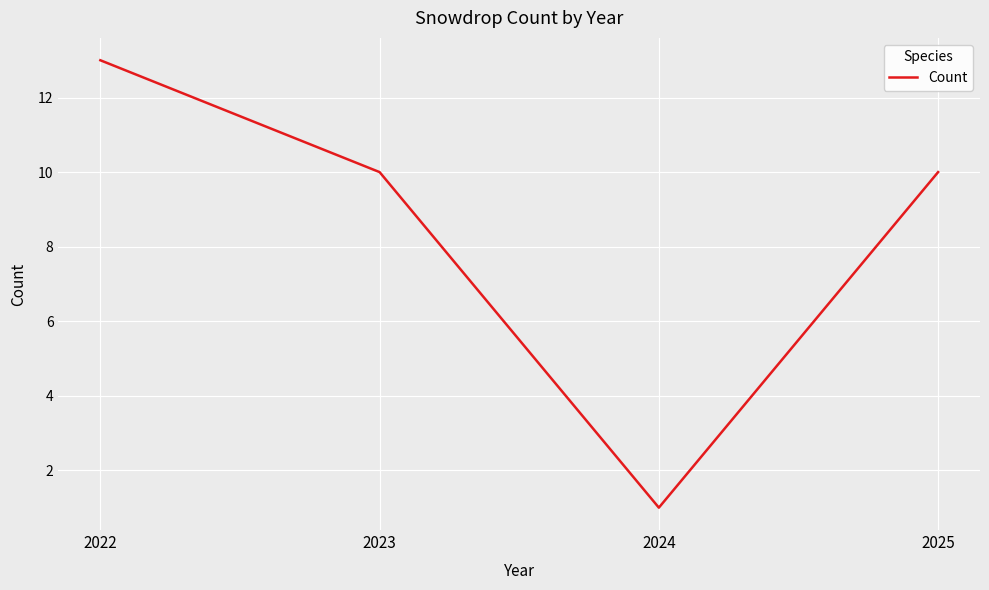

What is the approximate value at 2023?

10